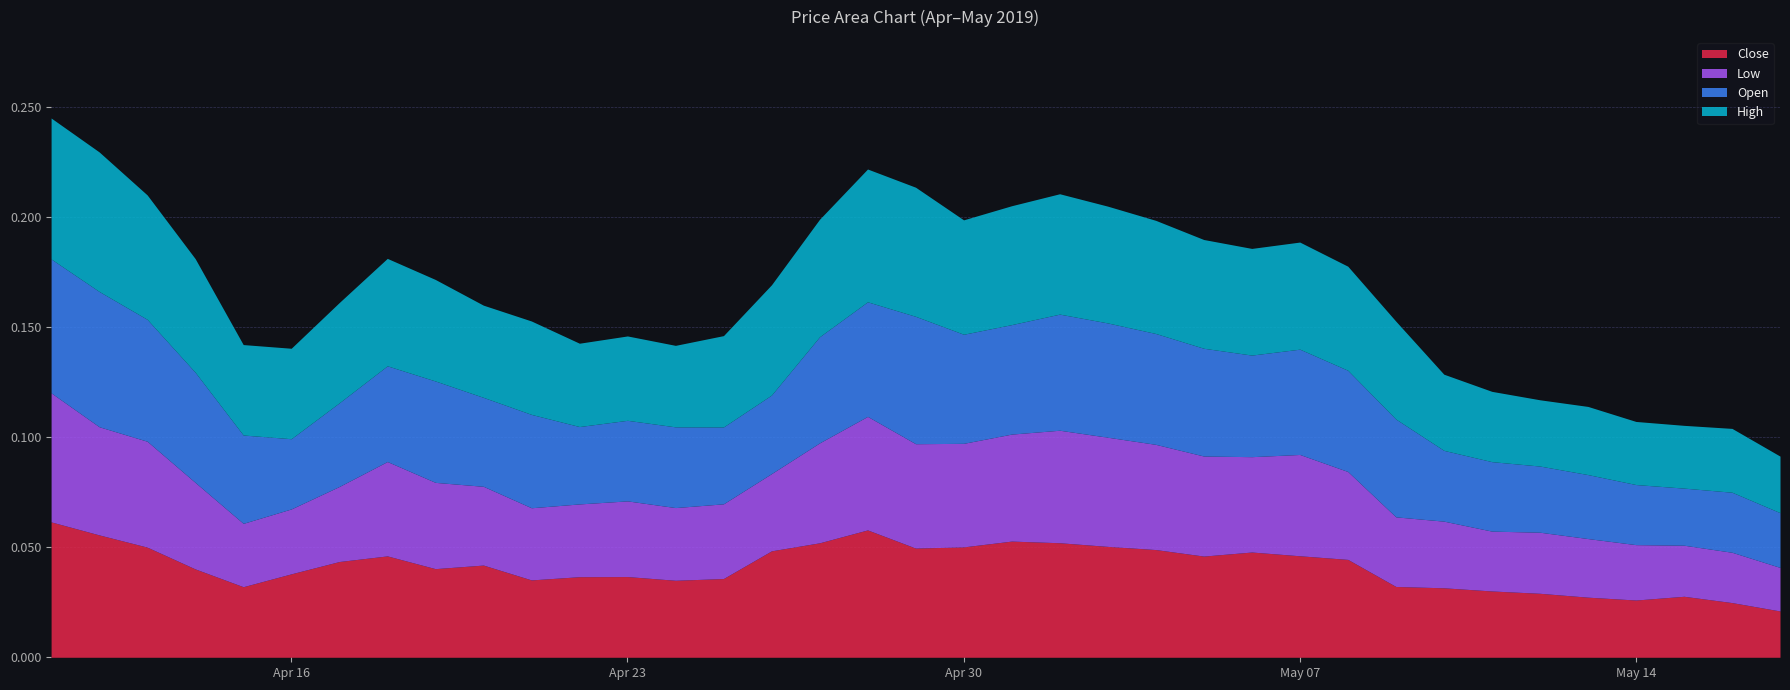

Where is the first local minimum for Close?

2019-04-15